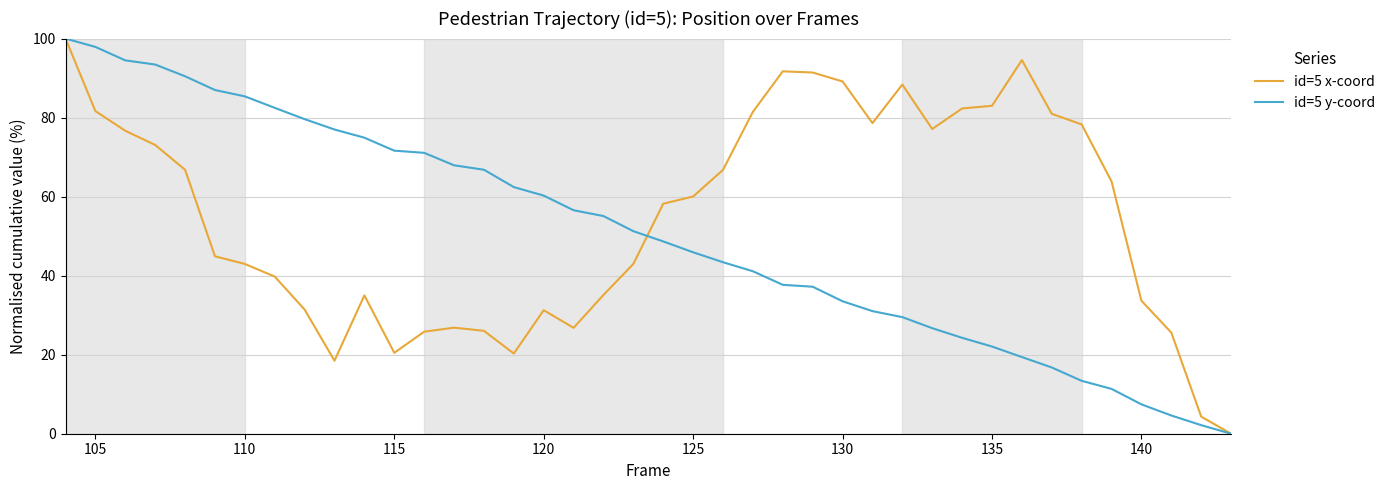

List the series in order of their overall mean, highest first.

id=5 x-coord, id=5 y-coord